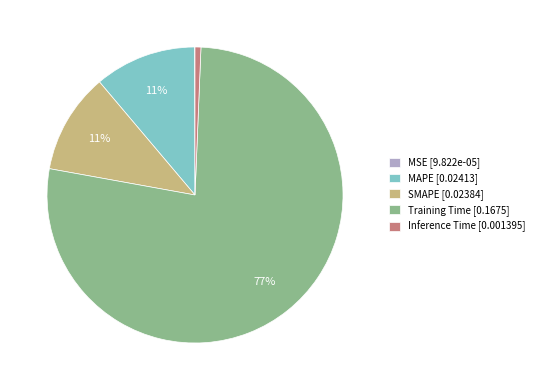

Between SMAPE and Training Time, which is larger?

Training Time